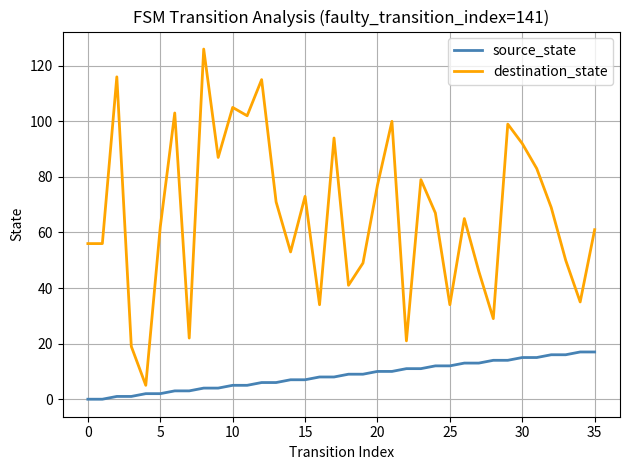

What is the greatest value displayed?

126